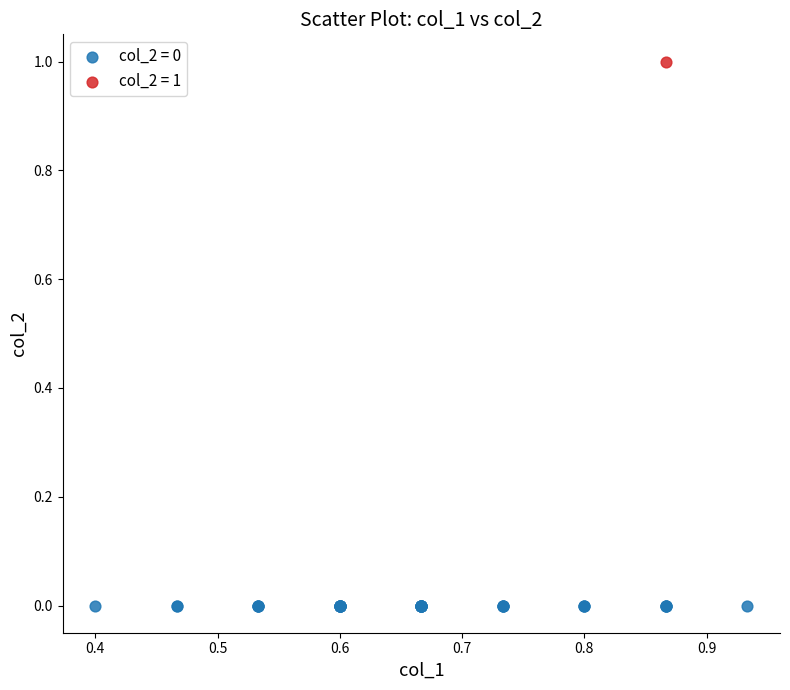

What are all the series names shown in the legend?

col_2 = 0, col_2 = 1